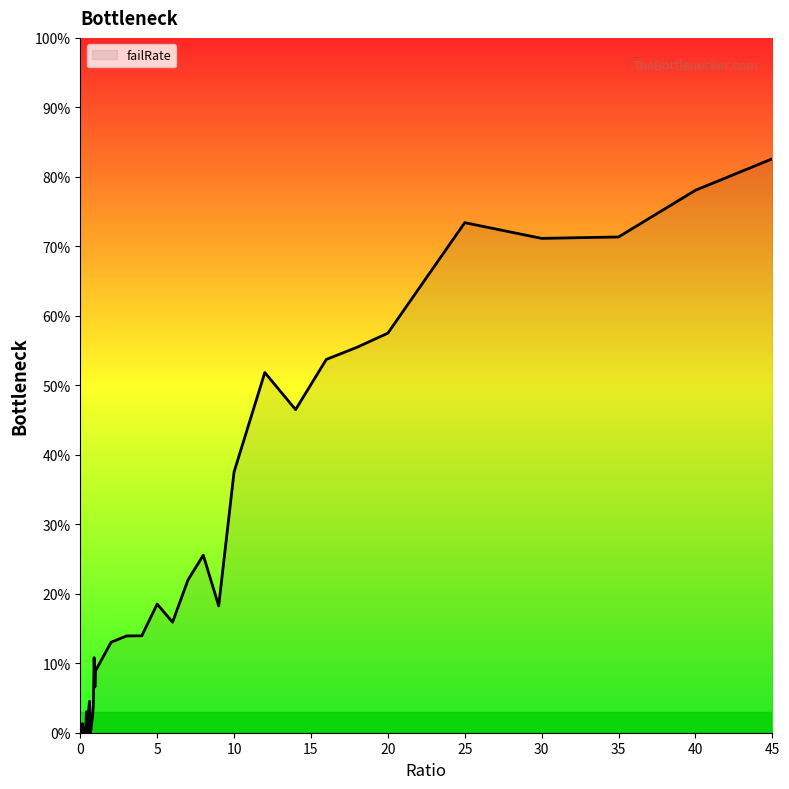

Is this an area chart (filled region under the line)?

Yes